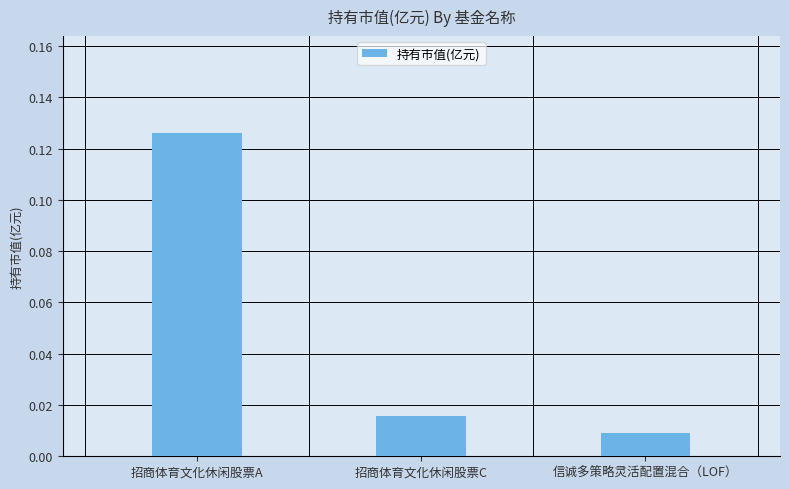

Which has a higher value, 招商体育文化休闲股票A or 信诚多策略灵活配置混合（LOF）?

招商体育文化休闲股票A